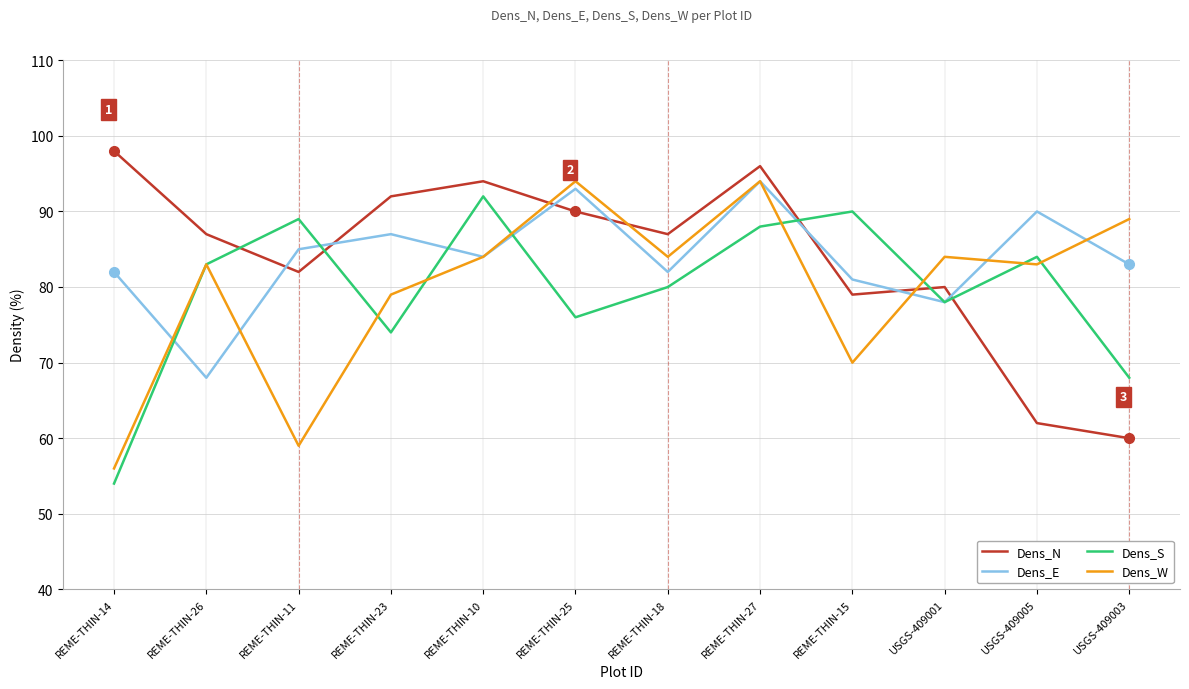

The value of Dens_W at REME-THIN-18 is 113. True or false?

False